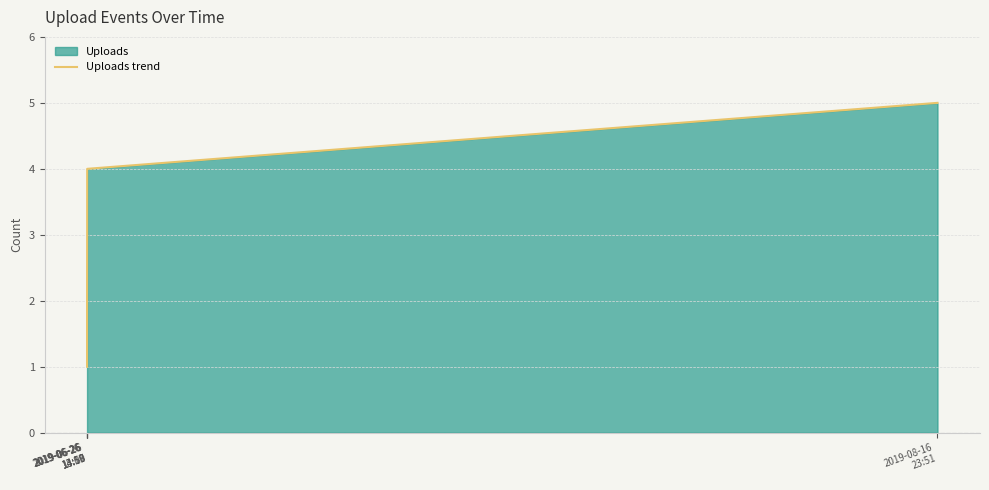

The value at 2019-06-26
13:59 is 1. True or false?

False